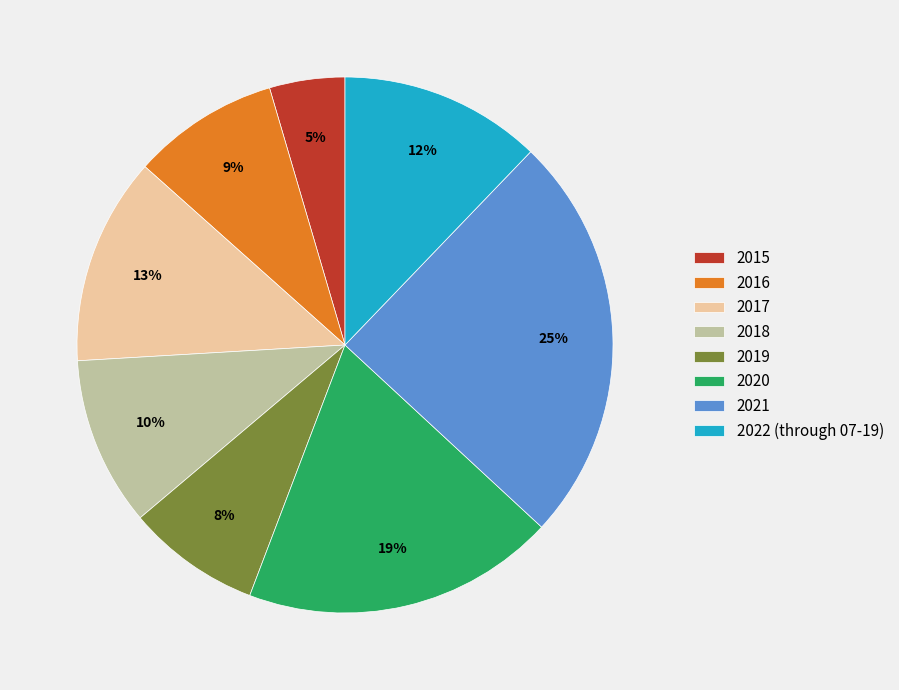

Approximately how many times larger is the value at 2022 (through 07-19) compared to 2018?

1.2